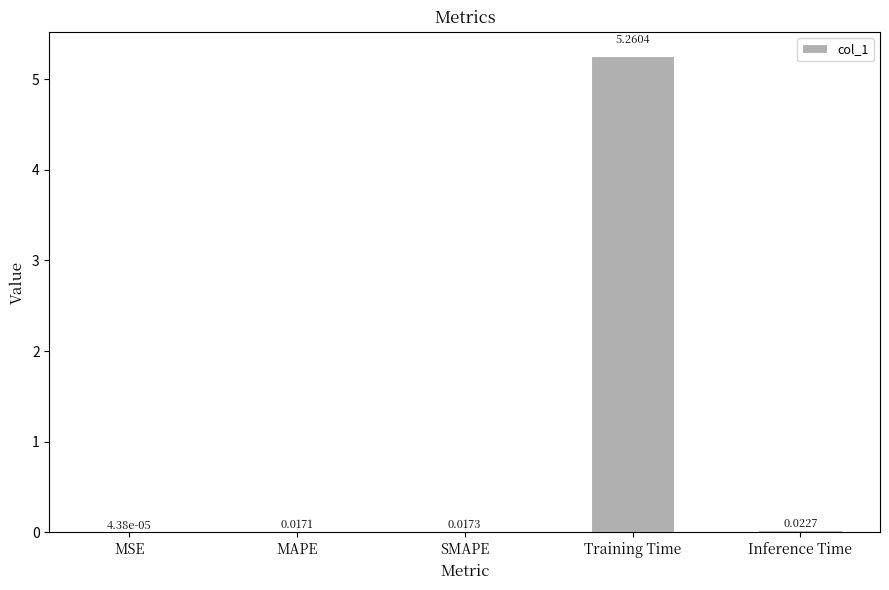

Which has a higher value, Inference Time or MSE?

Inference Time